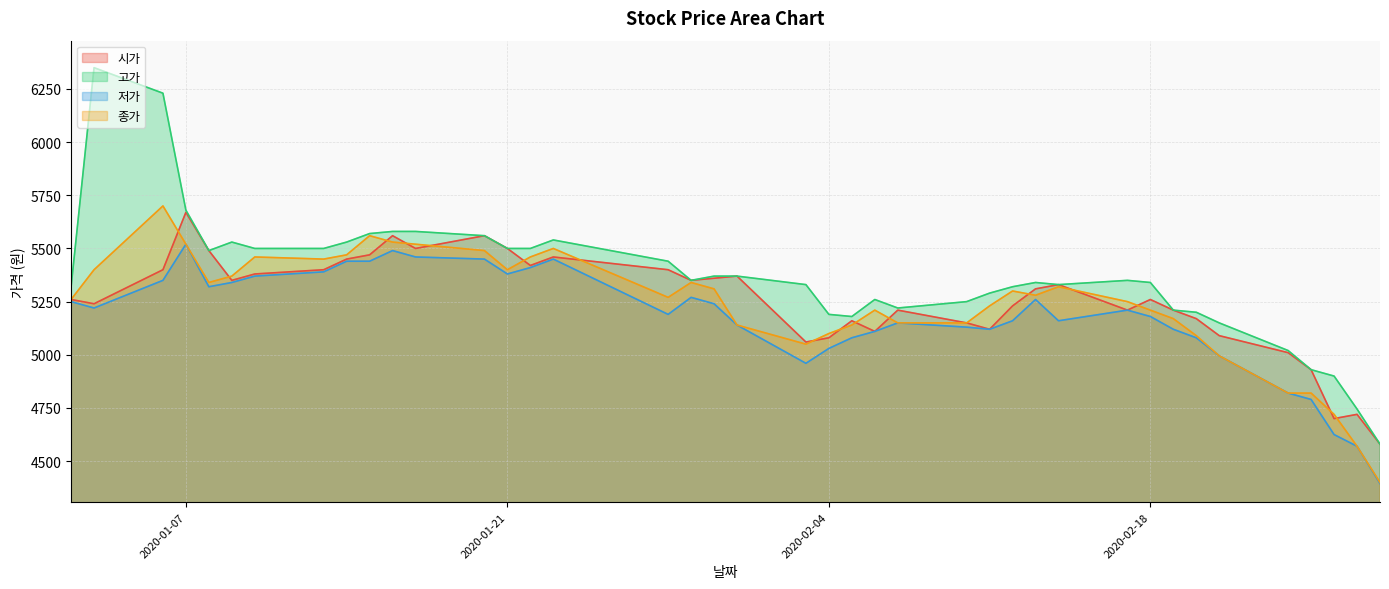

At how many categories does at least one series exceed 5494?

14